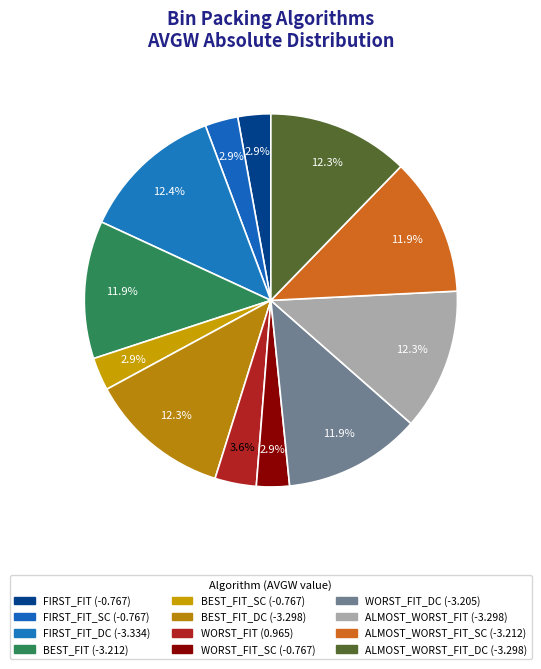

Count the number of slices in the pie.

12